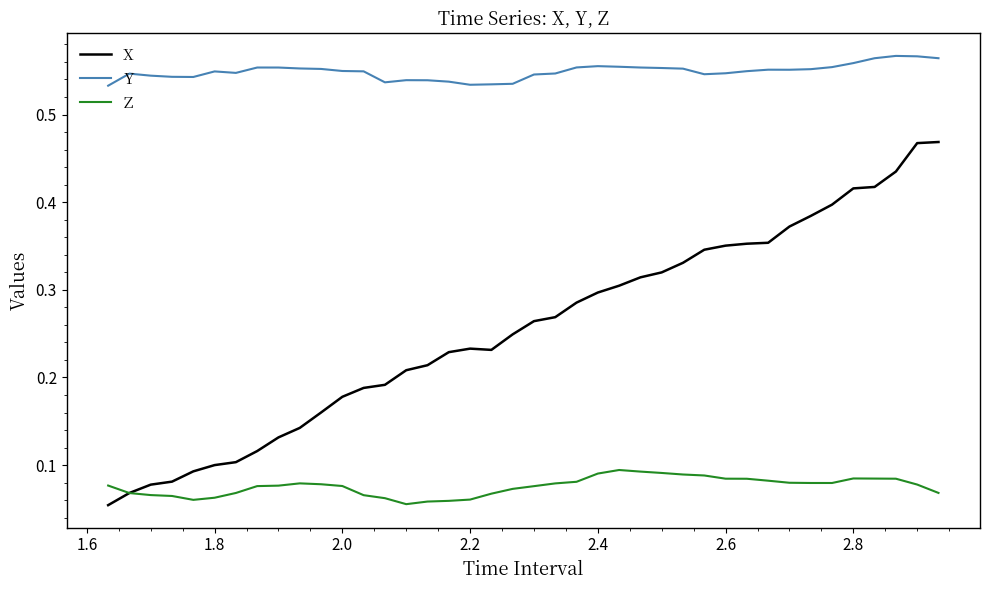

Rank the series by their average value, from highest to lowest.

Y, X, Z